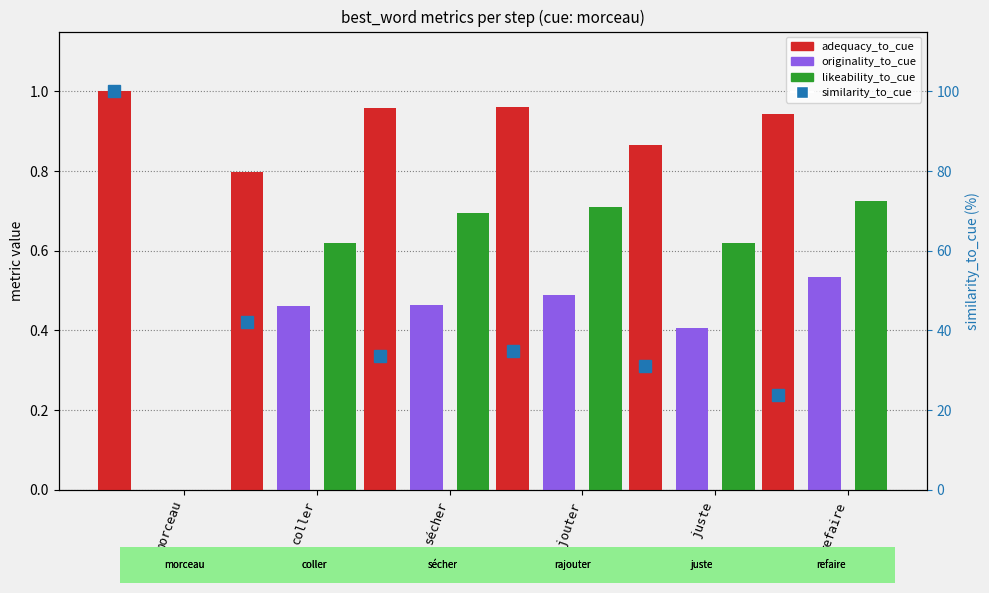

What is the label of the 1st bar from the right?

refaire